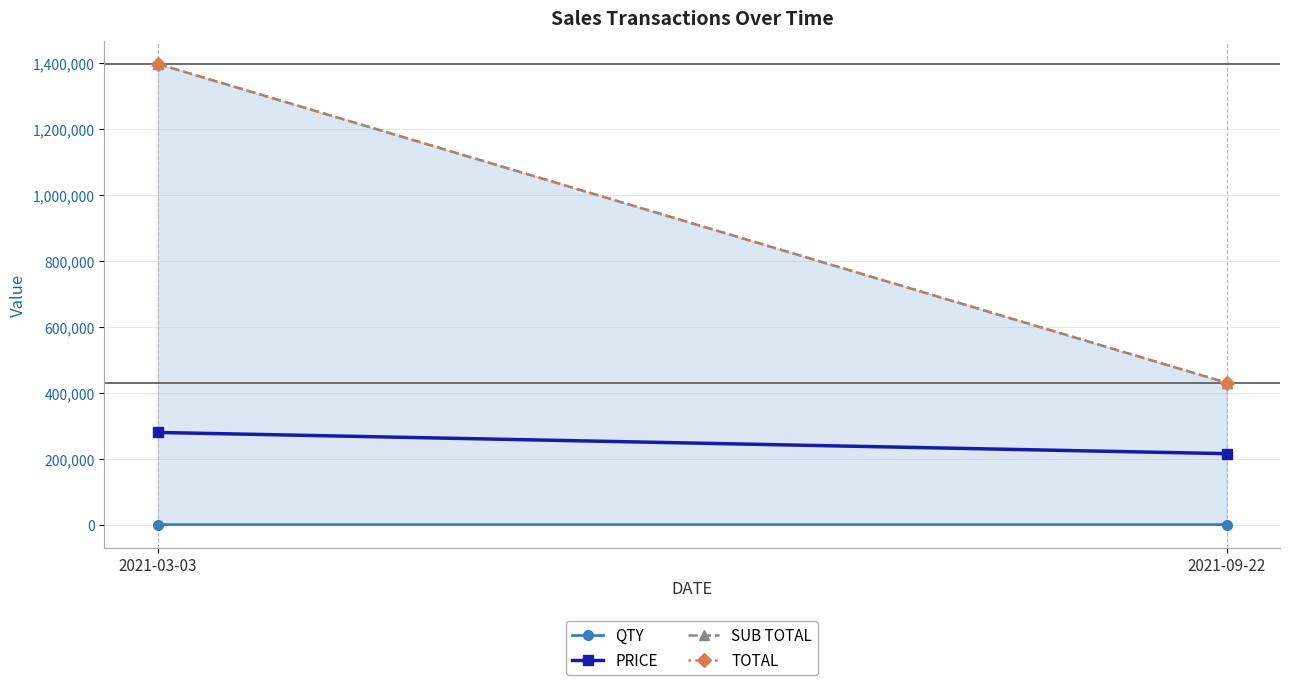

At how many categories does at least one series exceed 530344?

1